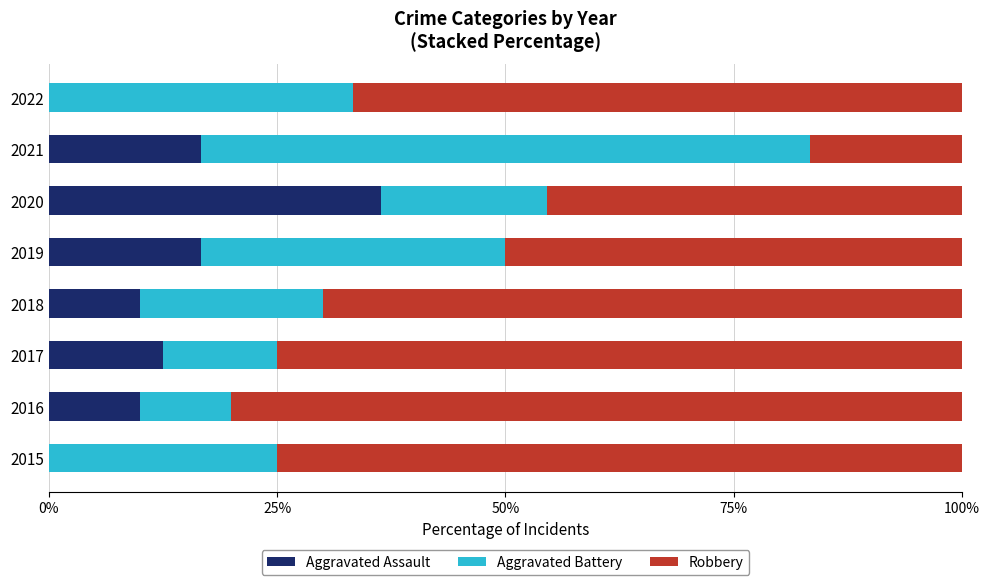

What is the sum of all Aggravated Assault values?

102.2